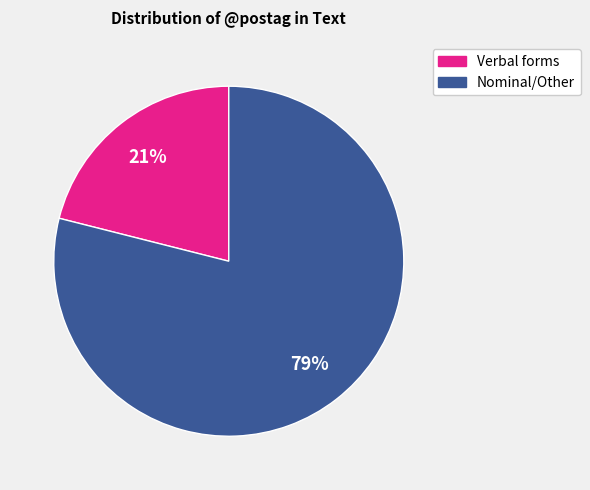

To the nearest percent, what is the average slice percentage?

50%